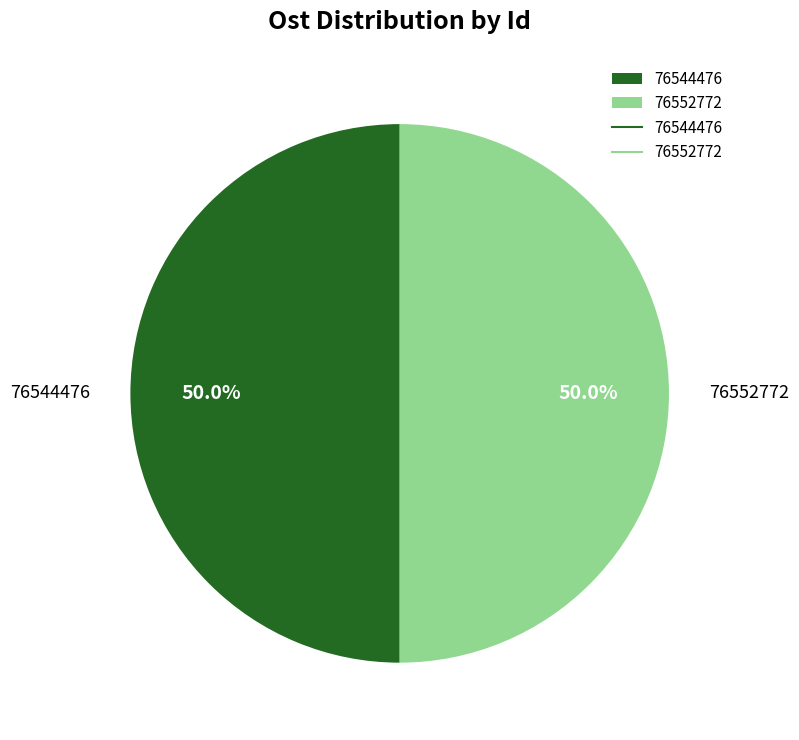

What percentage do 76544476 and 76552772 together represent?

100.0%